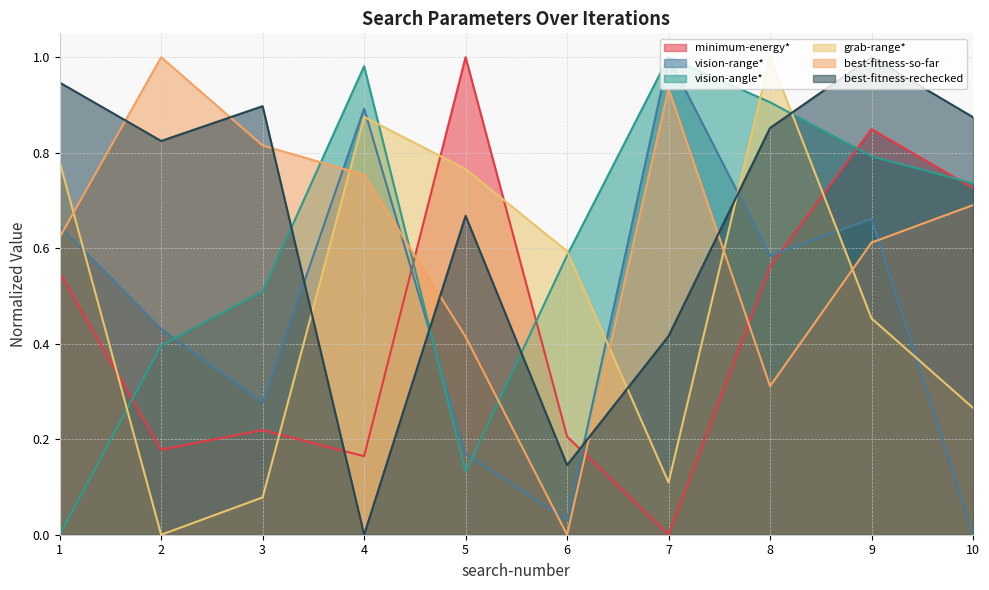

Does the chart have visible grid lines?

Yes